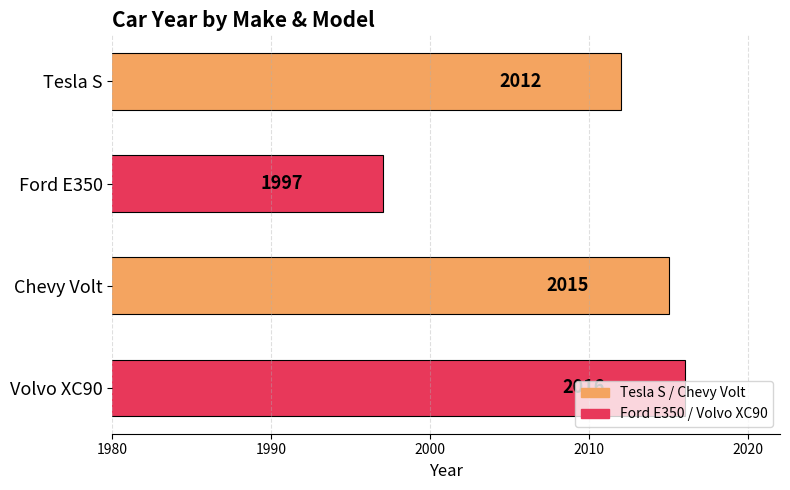

What is the difference between the second highest and minimum values?

18